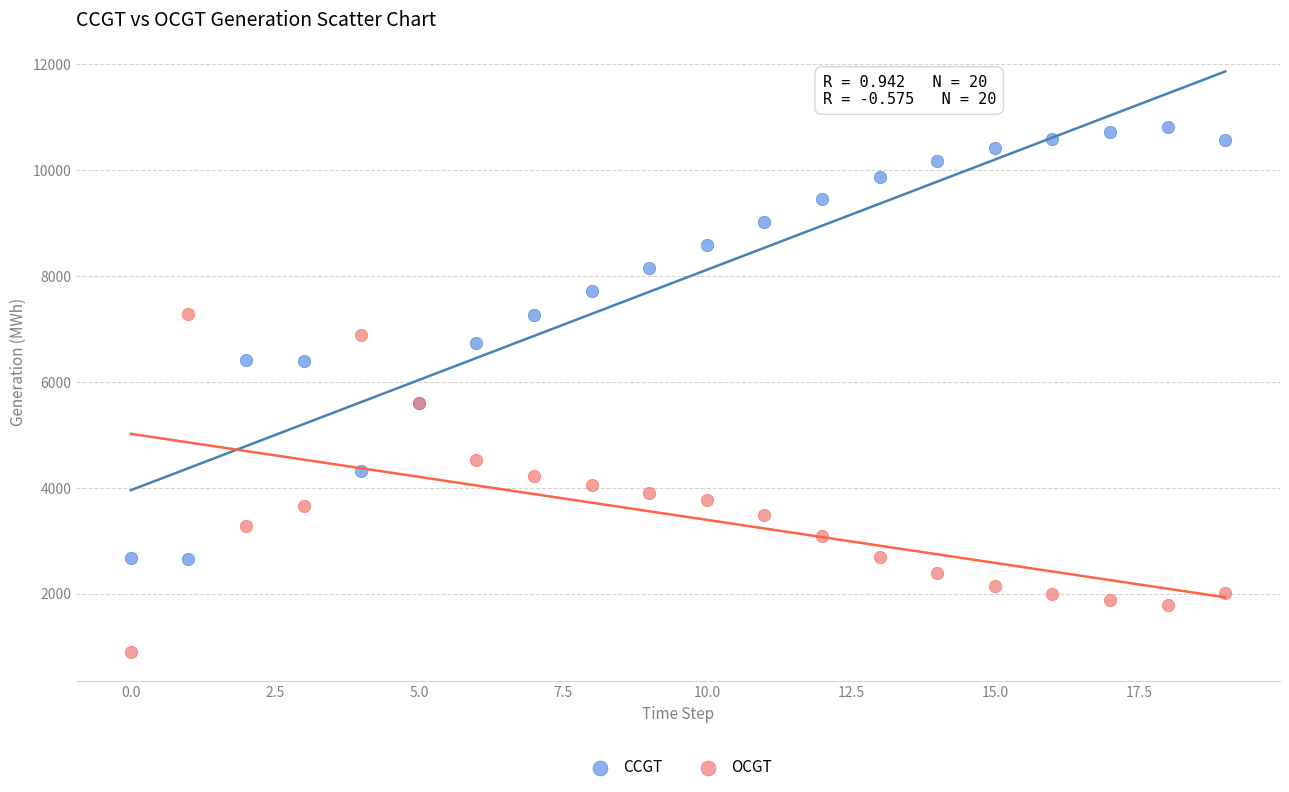

Which series contains the highest Y value?

CCGT